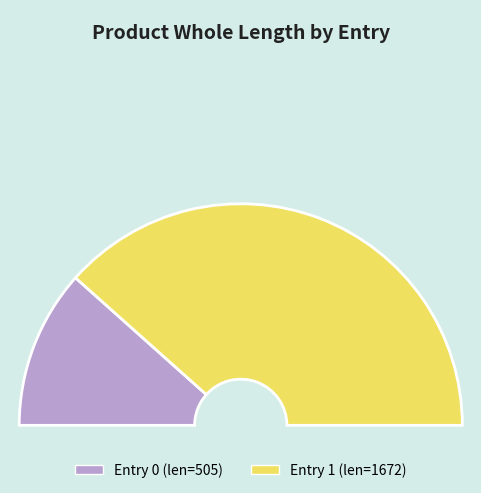

Count the number of slices in the pie.

2